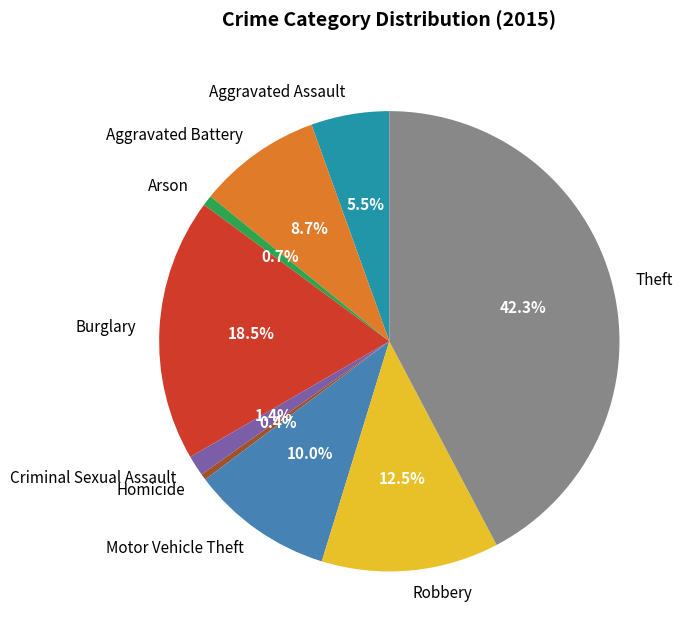

How many segments does this pie chart have?

9